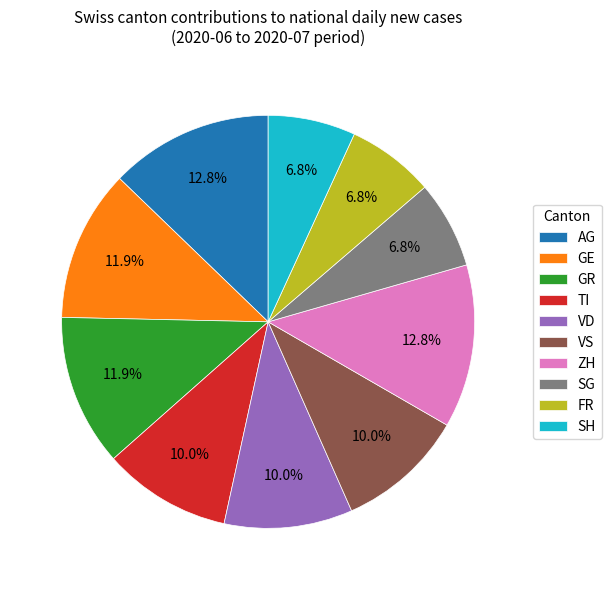

To the nearest percent, what is the difference between the largest and smallest slice percentages?

6%